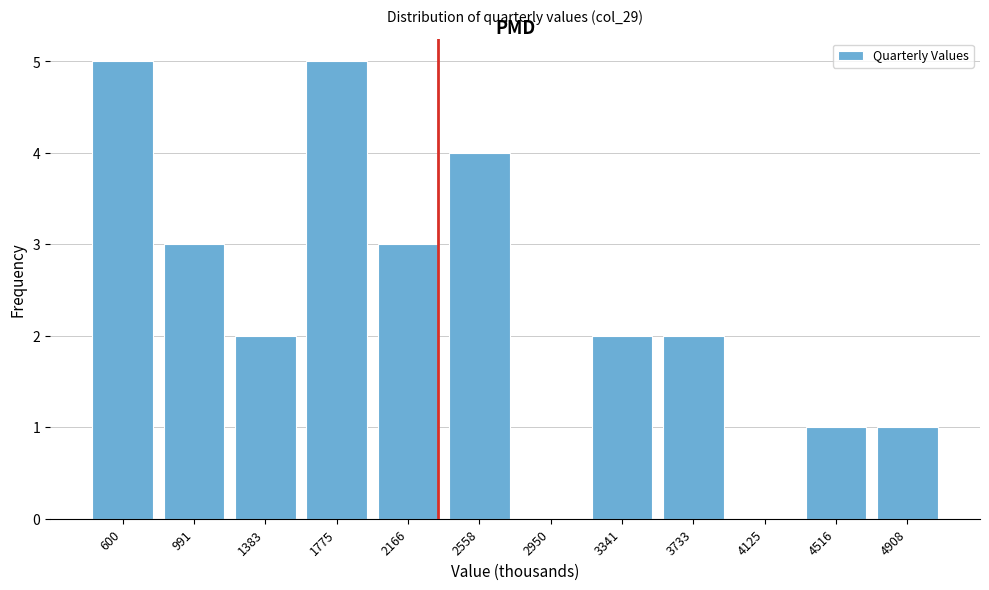

Reading left to right, list all the values displayed in this chart.

600=5	991=3	1383=2	1775=5	2166=3	2558=4	2950=0	3341=2	3733=2	4125=0	4516=1	4908=1